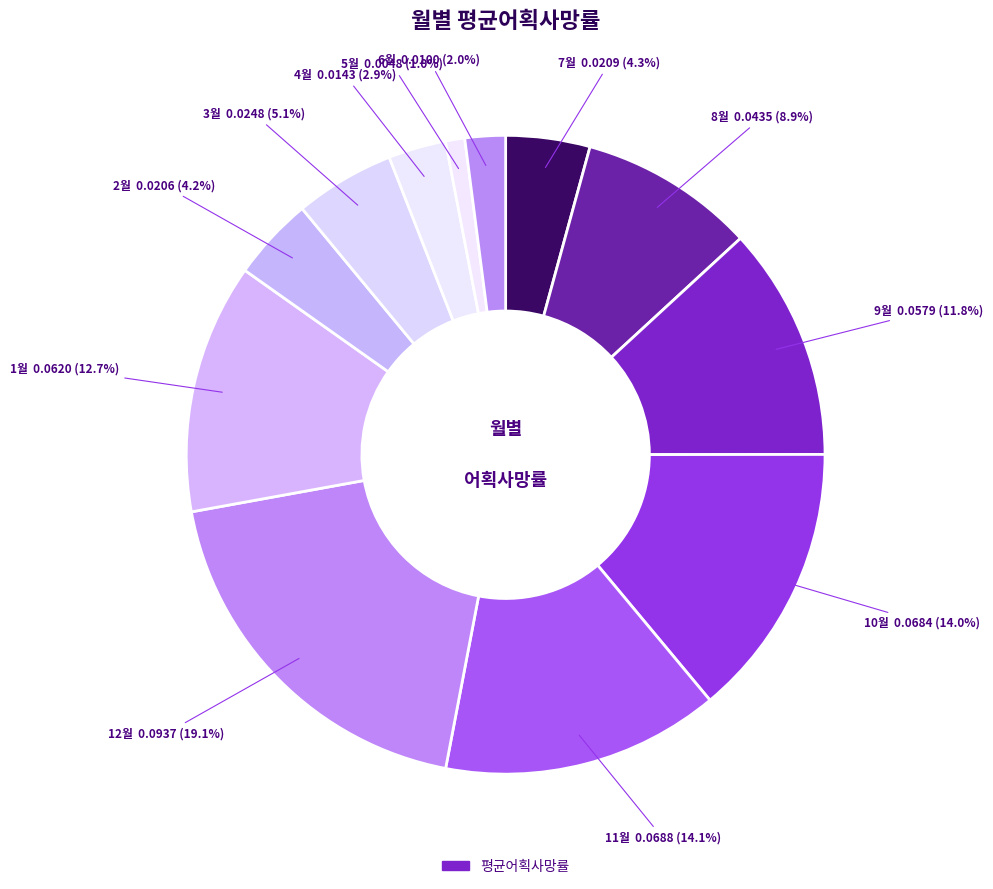

What is the smallest slice in the pie chart?

5